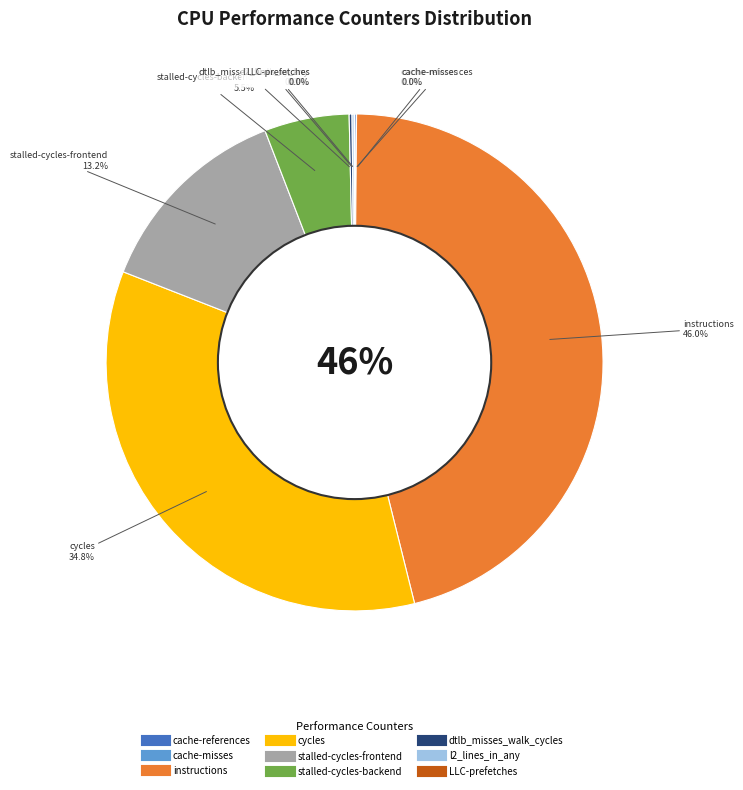

True or false: cache-references accounts for 0% of the total.

True